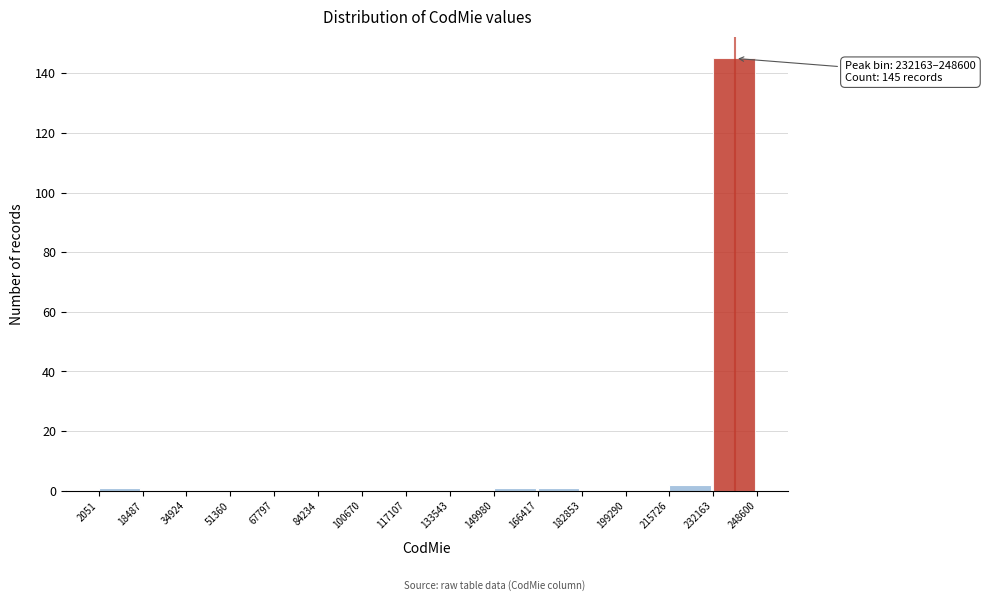

Over which range of the x-axis is the bar tallest?

232163 to 248600